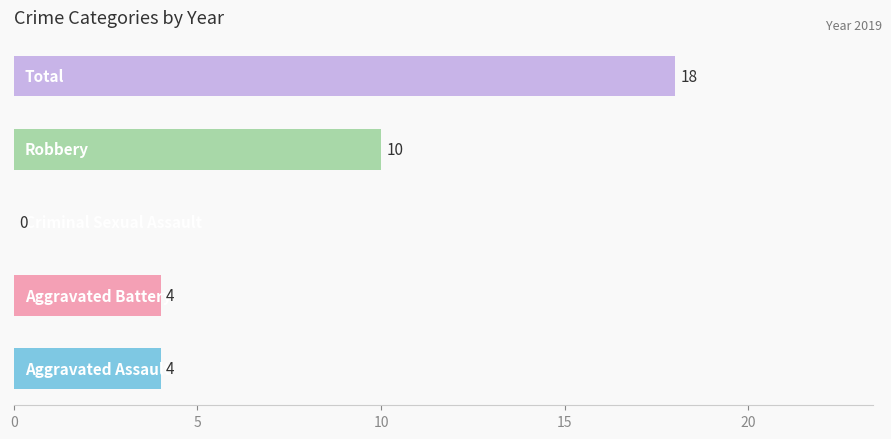

What is the maximum value shown in the chart?

18